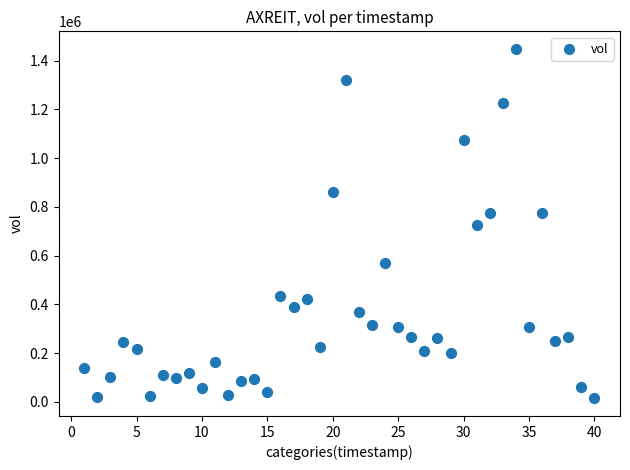

What is the range of Y values (max minus min)?

1434200